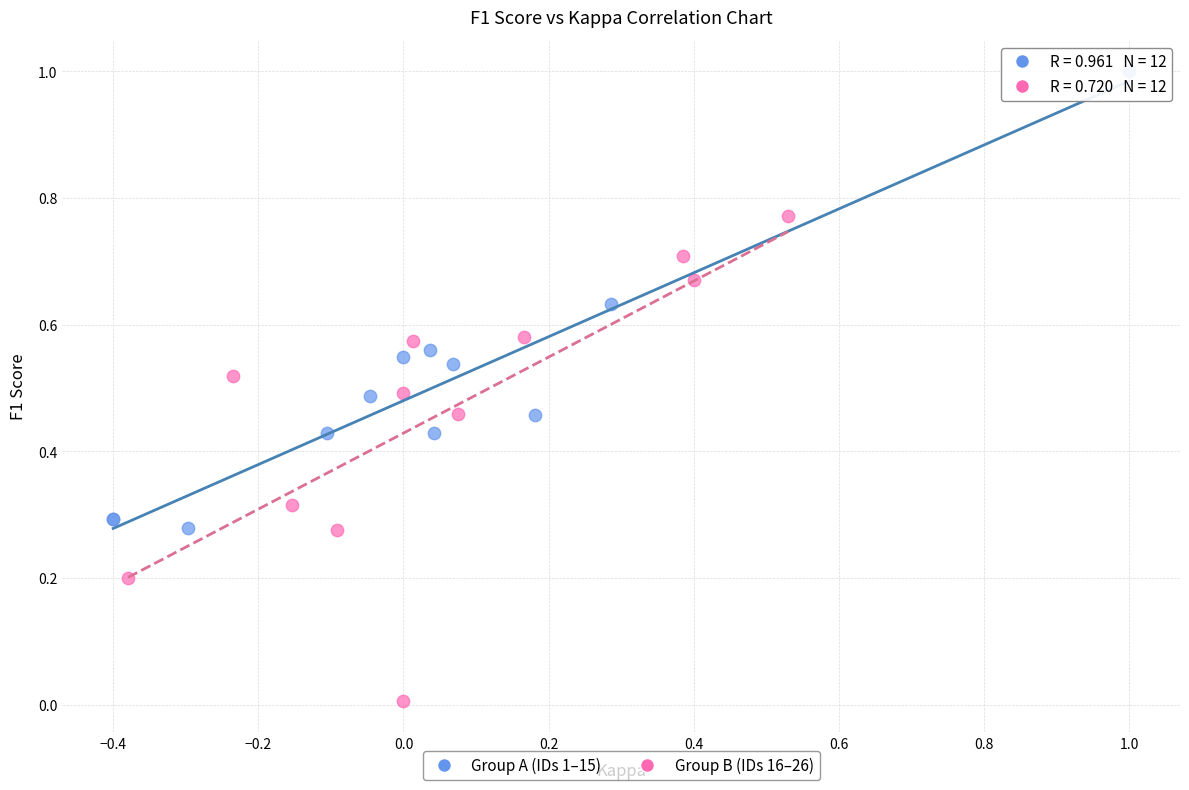

What are all the series names shown in the legend?

Group A (IDs 1–15), Group B (IDs 16–26)